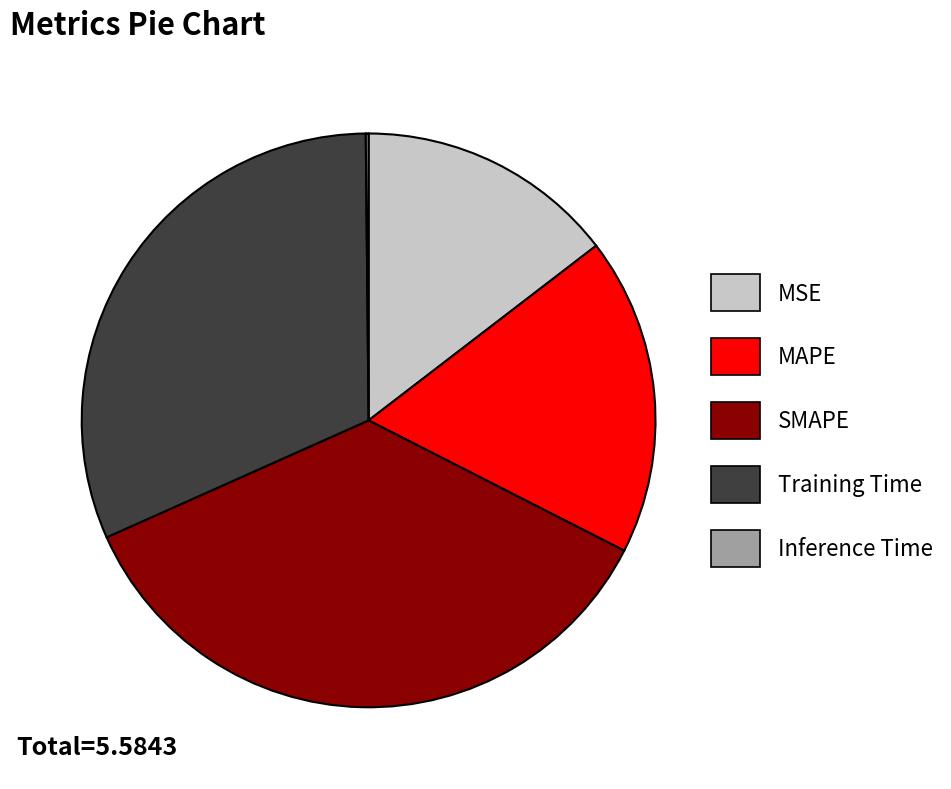

What is the largest slice in the pie chart?

SMAPE